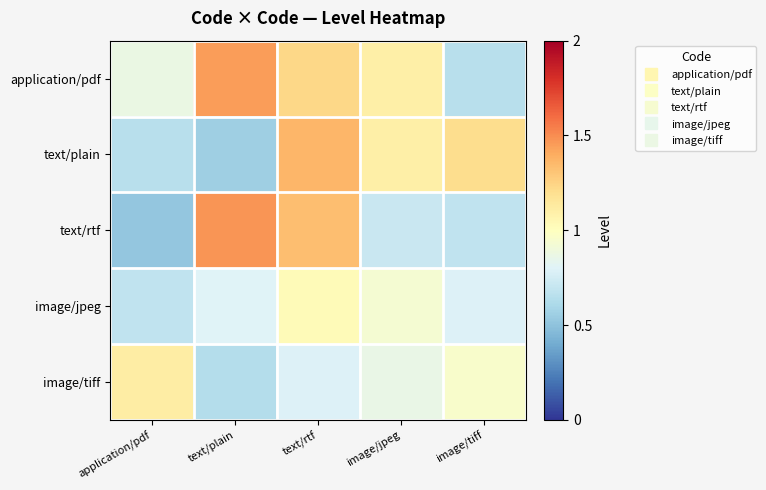

At how many categories does at least one series exceed 0?

5